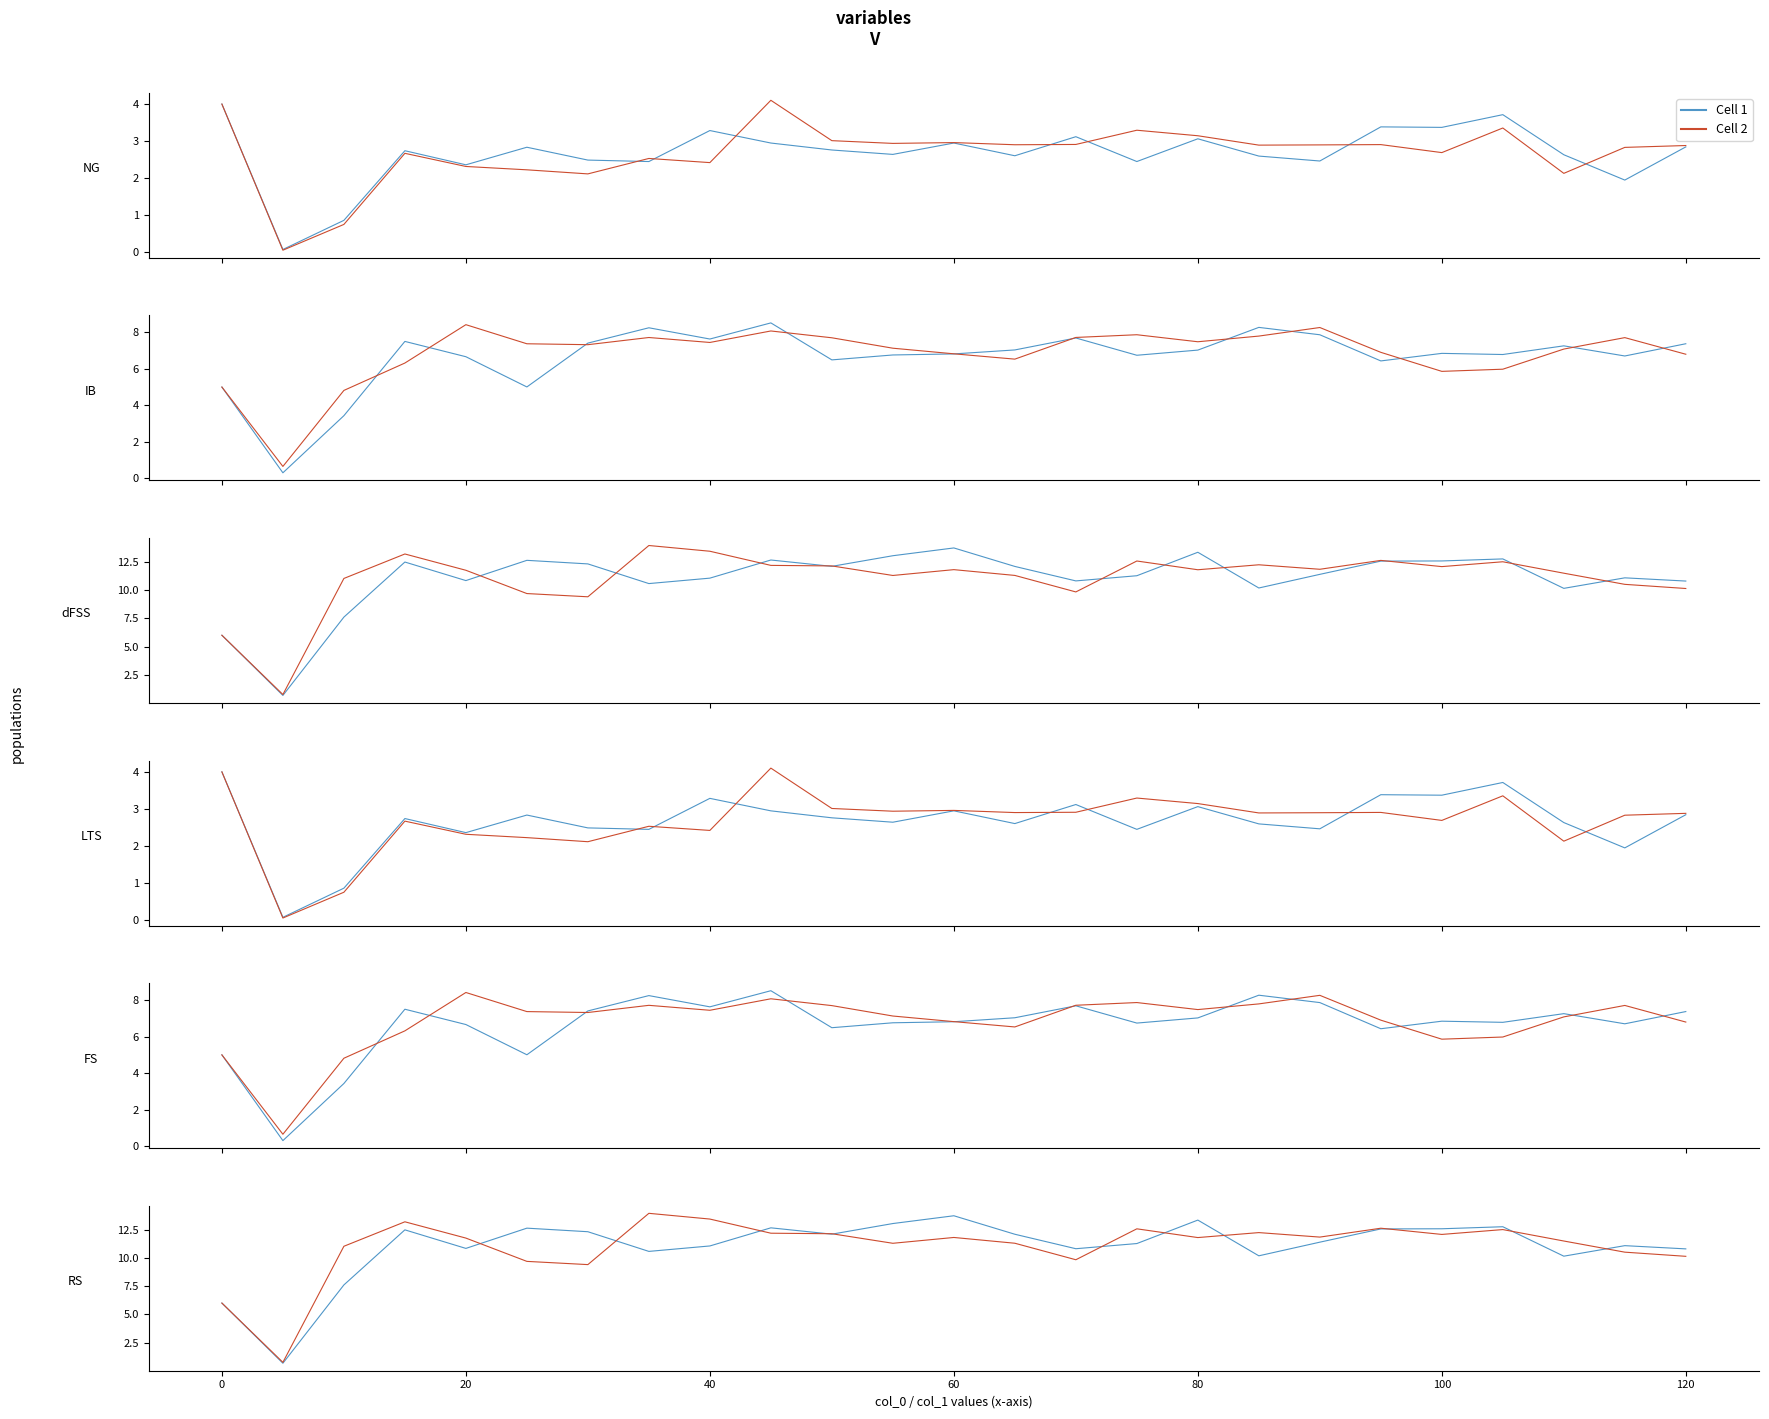

List the series in order of their overall mean, lowest first.

Cell 1, Cell 2